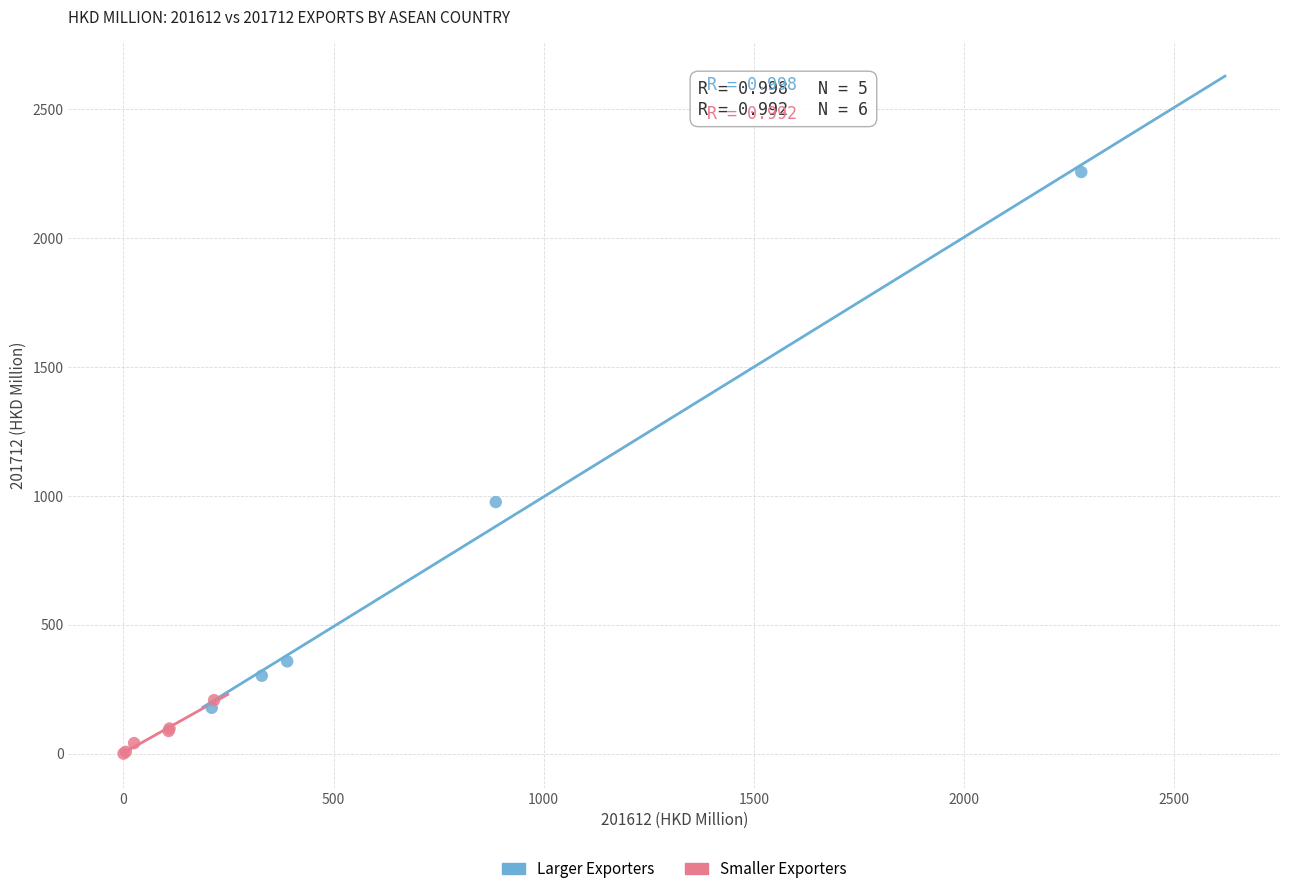

Which series contains the highest Y value?

Larger Exporters